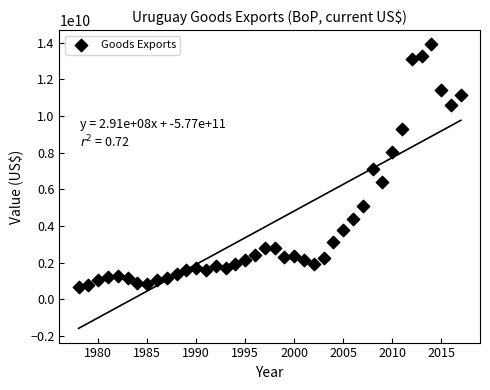

What Y value in the scatter plot is closest to 7297289417?

7095469858.6